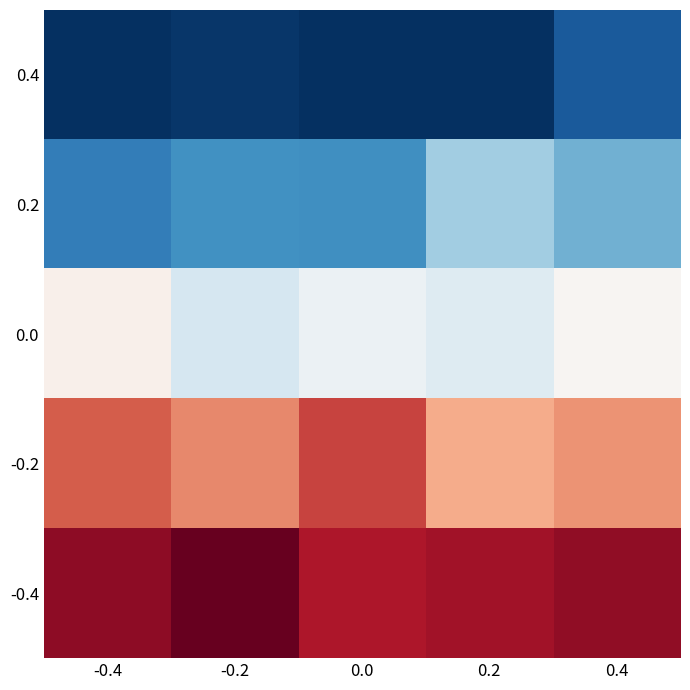

Count the number of data series in this chart.

5